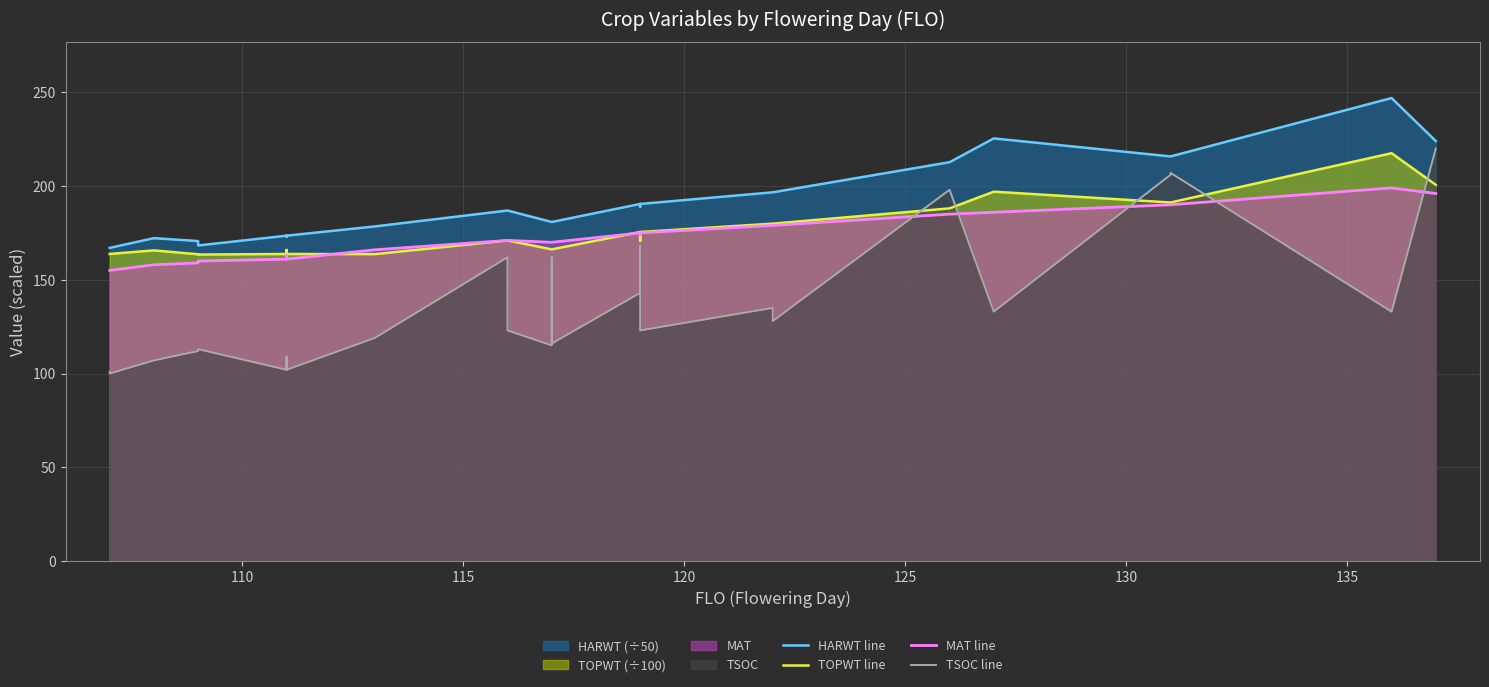

What is the difference between the maximum and second lowest values in the TSOC line series?

119.0